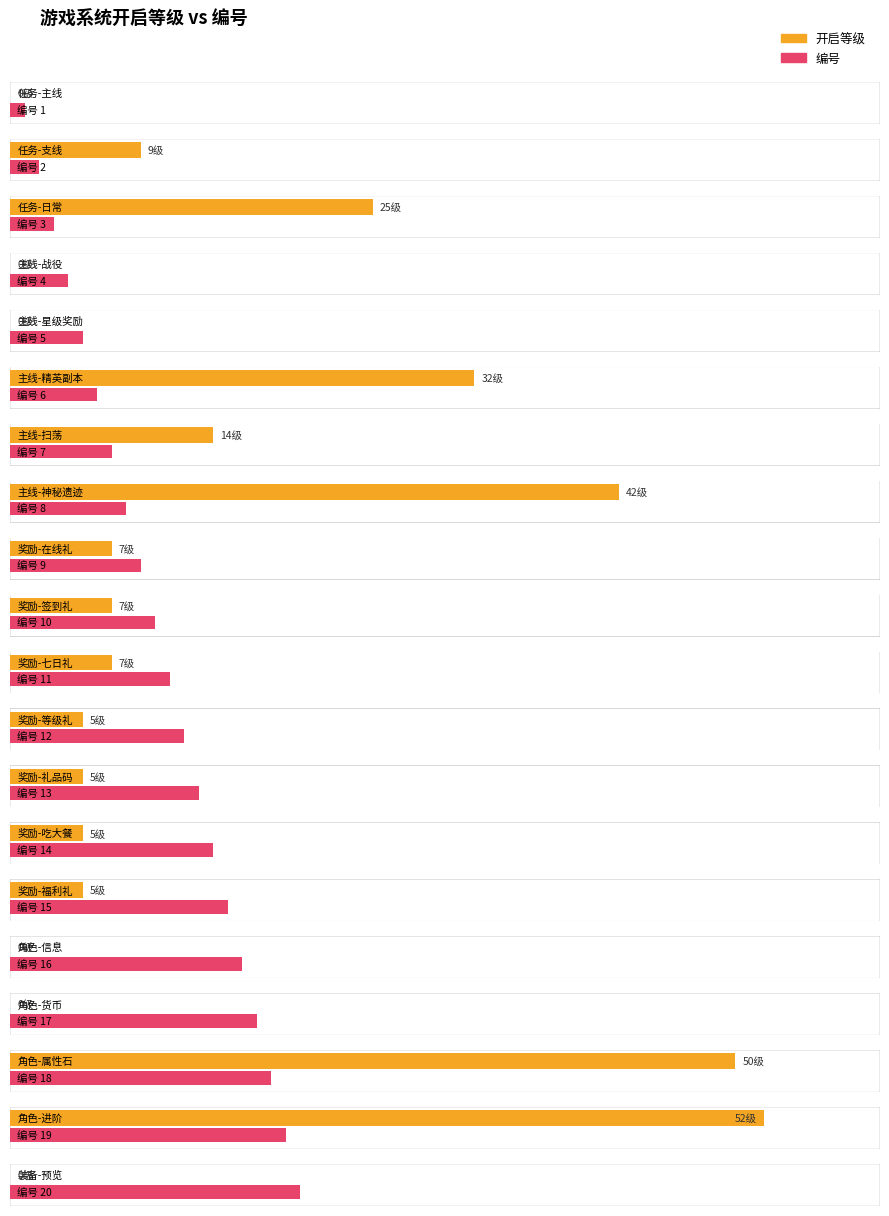

Is it true that 开启等级 equals 21 at 任务-主线?

False